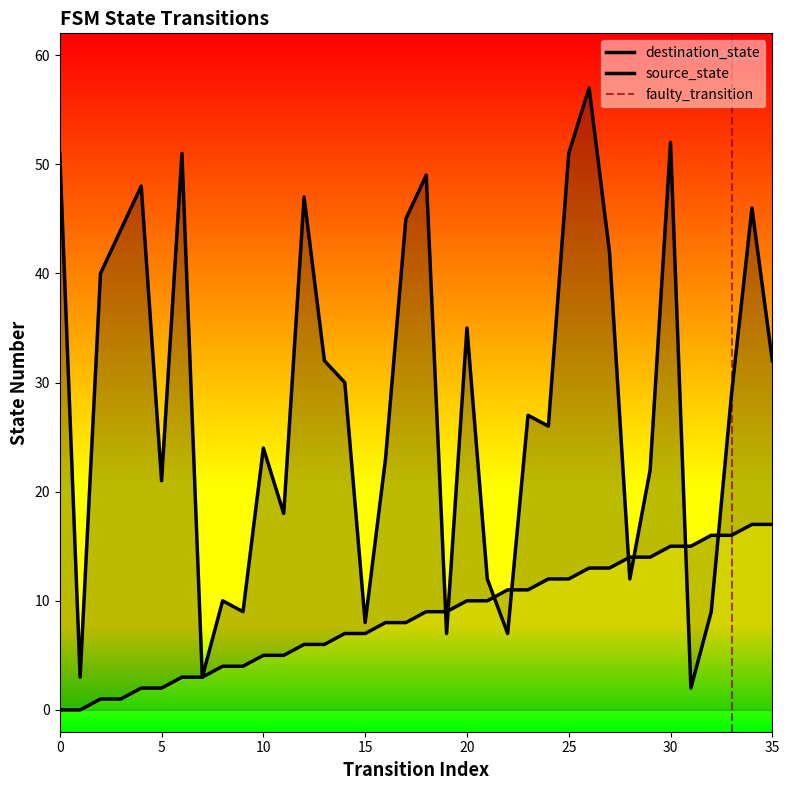

At which label does source_state reach its peak?

34